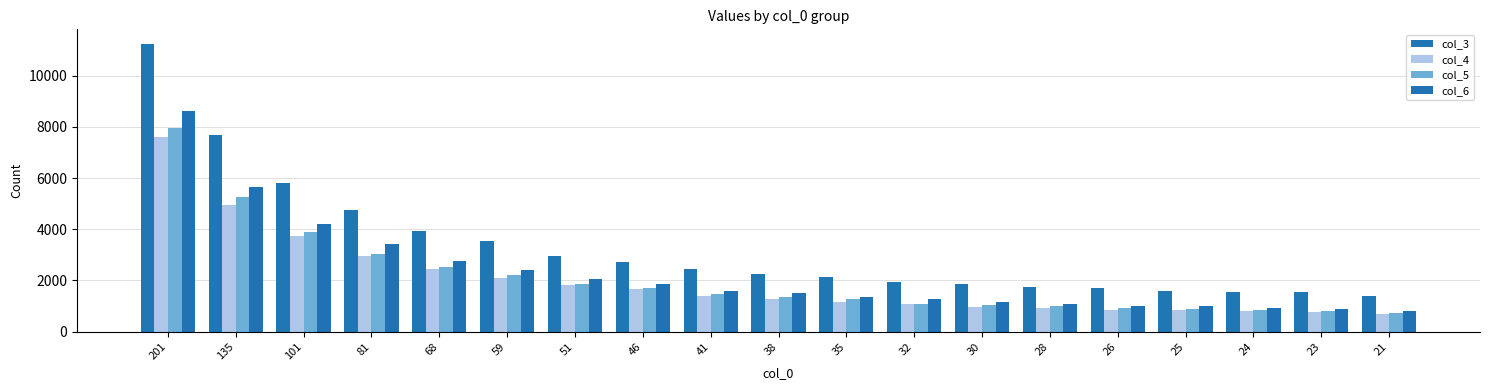

How many data points in col_5 are less than 1338?

9